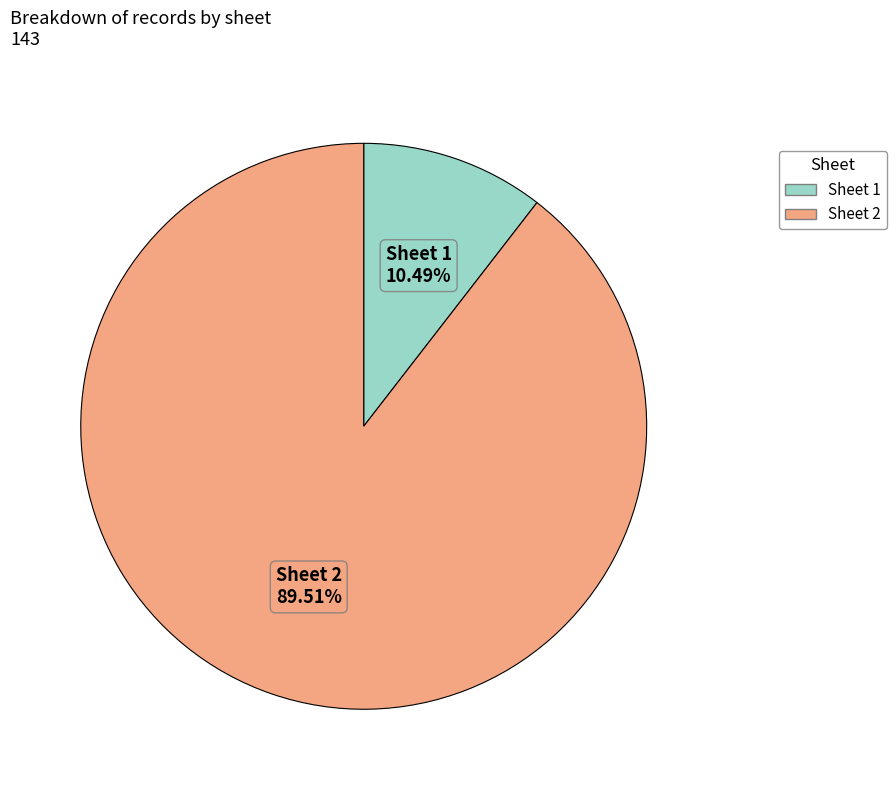

What is the ratio of the value at Sheet 2 to the value at Sheet 1?

8.5